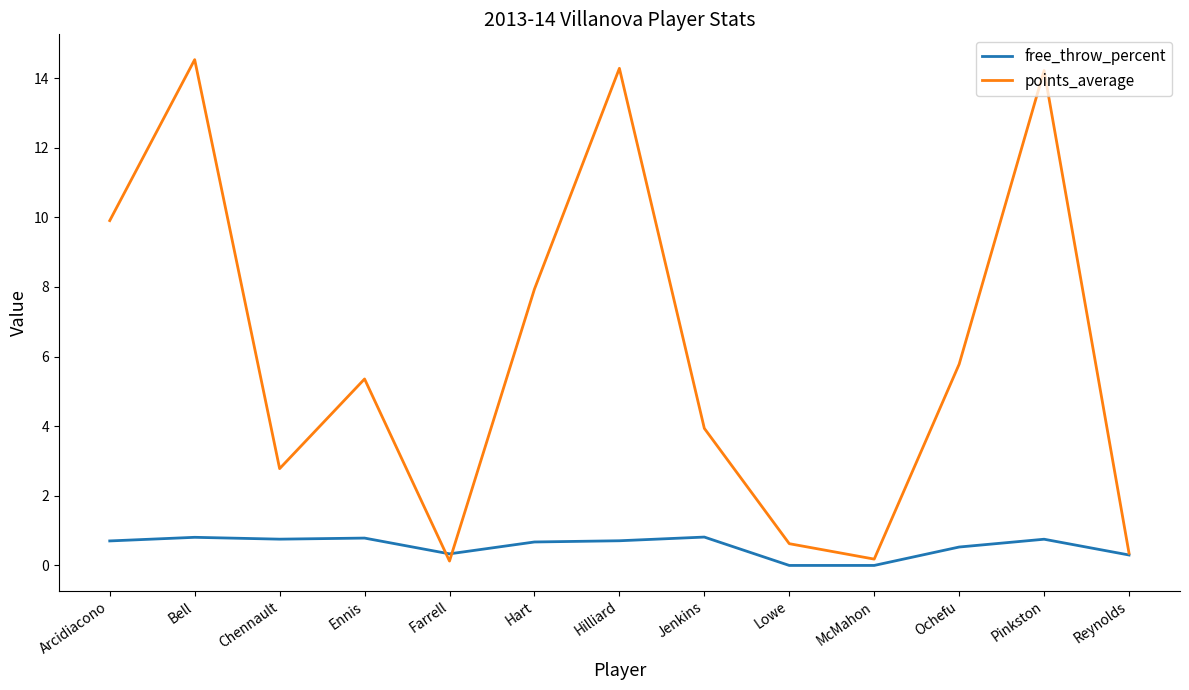

What position from the right is Hilliard?

7